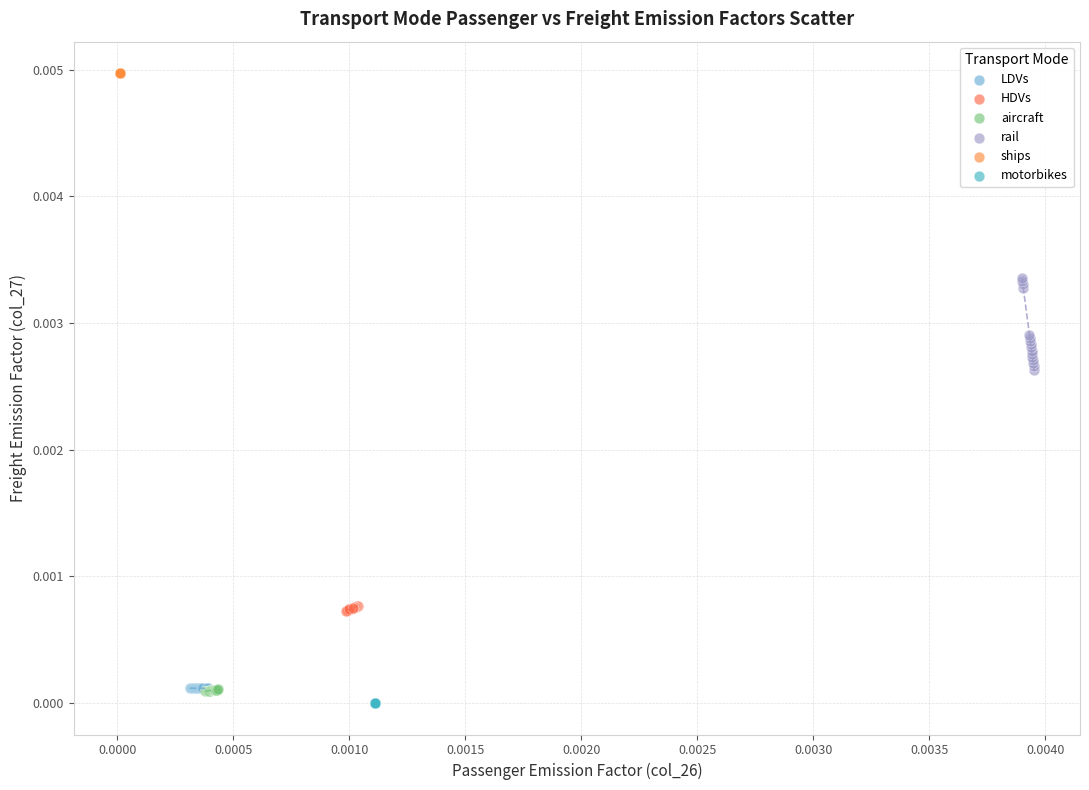

Which series reaches the maximum Y coordinate?

ships